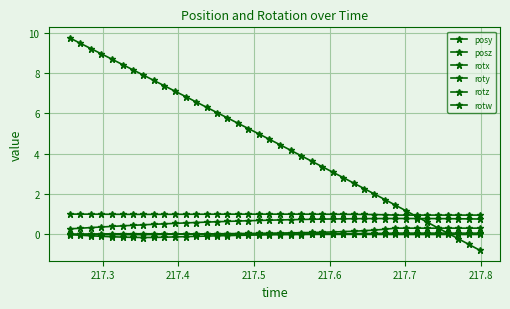

How many lines are shown in the chart?

6